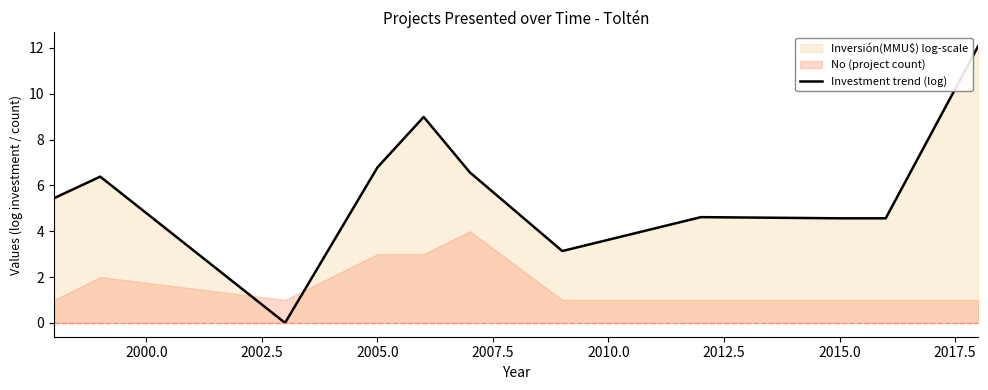

Count the number of categories in the chart.

11